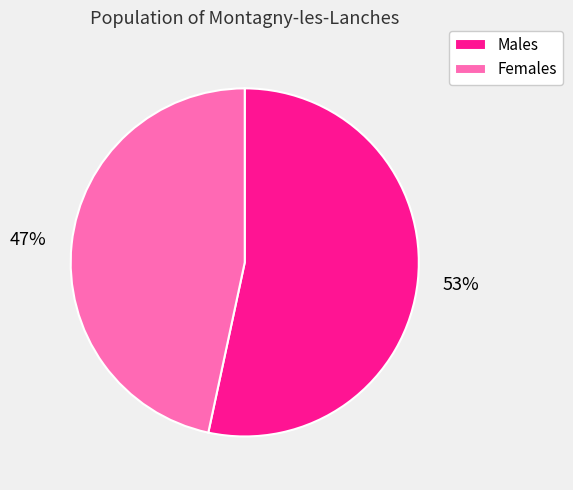

To the nearest percent, what percentage of the pie is Males?

53%